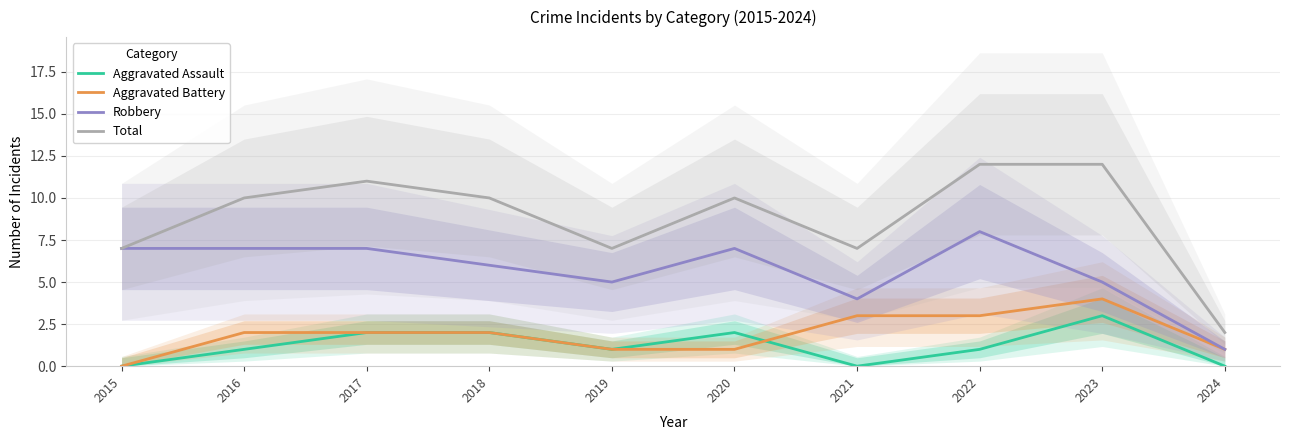

At how many categories does at least one series exceed 4?

9